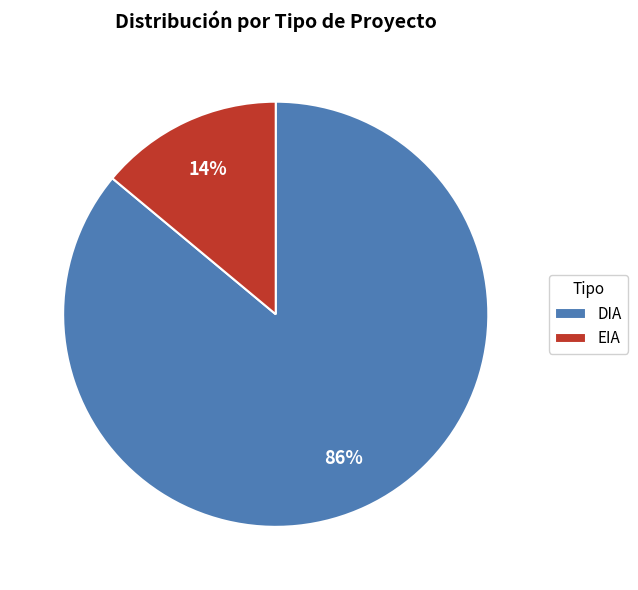

Which has a higher value, DIA or EIA?

DIA